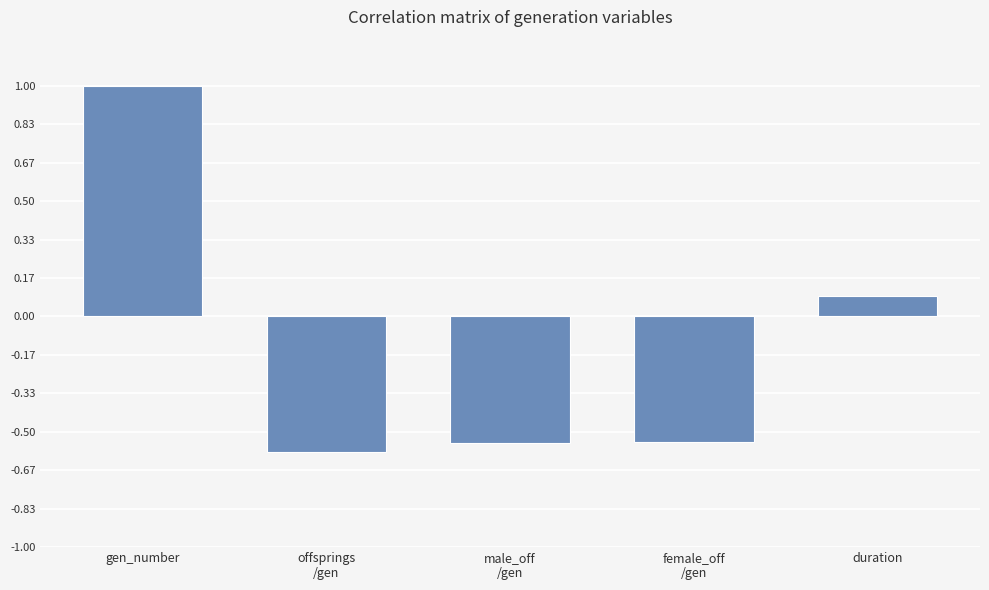

Read the value at duration.

0.1